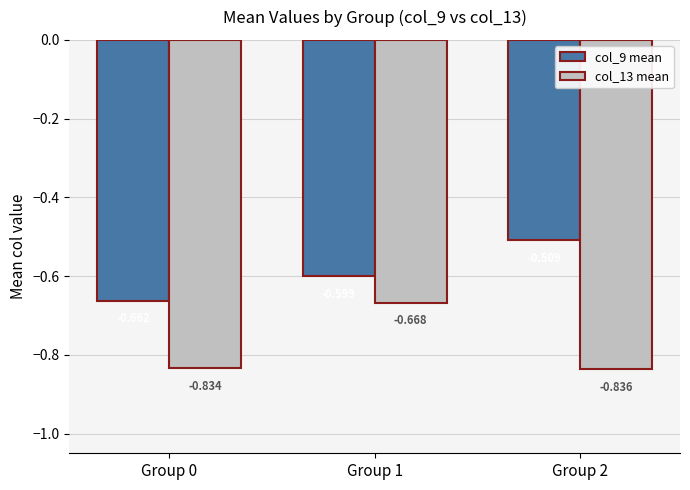

Are the bars grouped side by side (vs. stacked)?

Yes